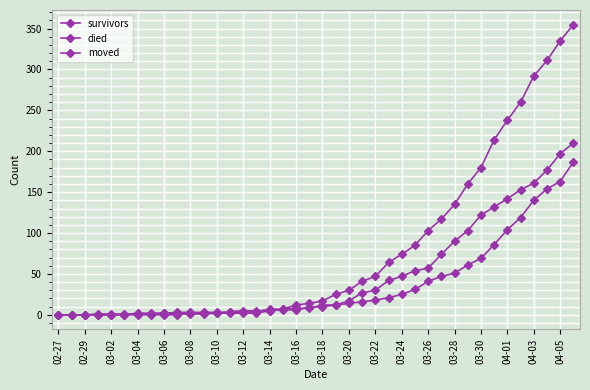

After their last crossing, which series has the higher values: survivors or died?

survivors